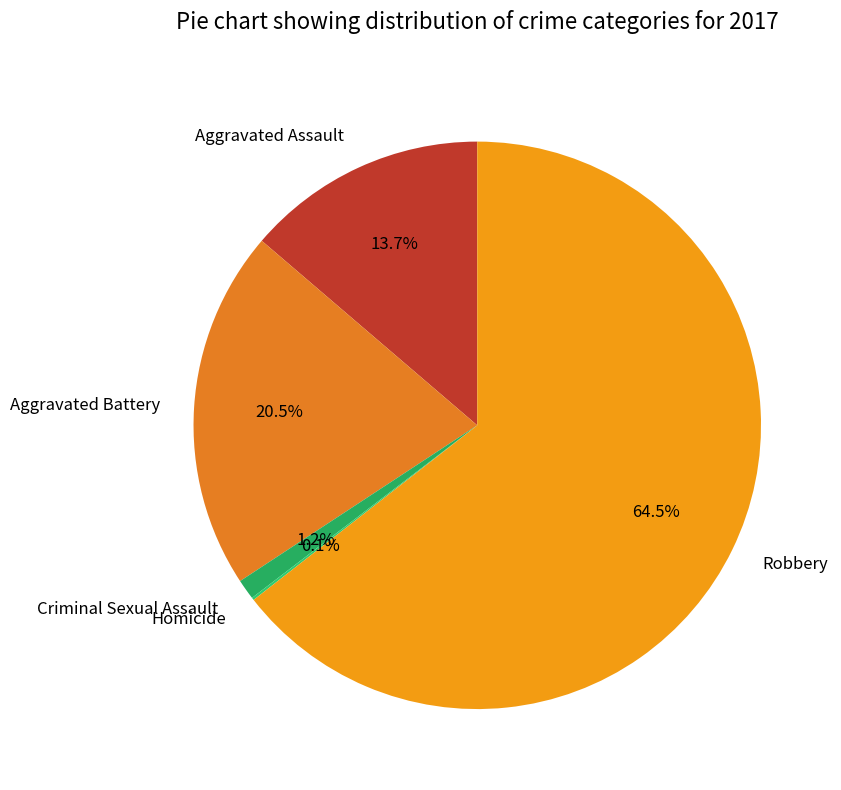

What is the largest slice in the pie chart?

Robbery